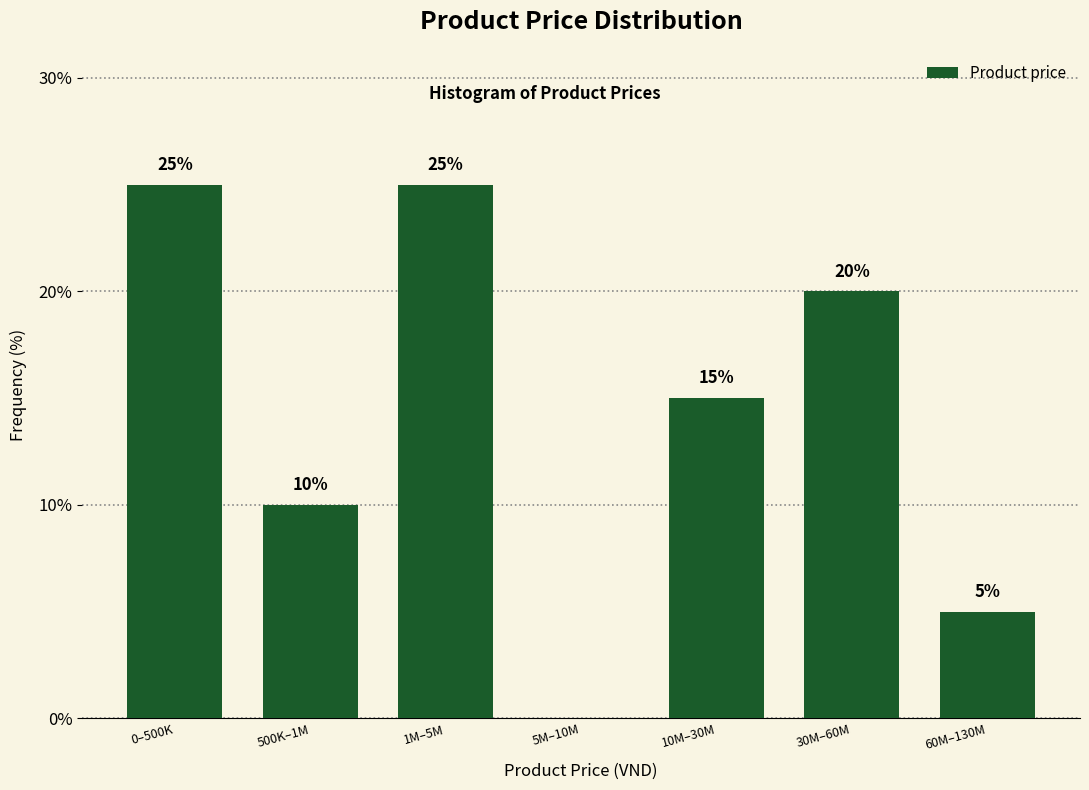

Reading right to left, transcribe all the data shown in this chart.

60M–130M=5	30M–60M=20	10M–30M=15	5M–10M=0	1M–5M=25	500K–1M=10	0–500K=25